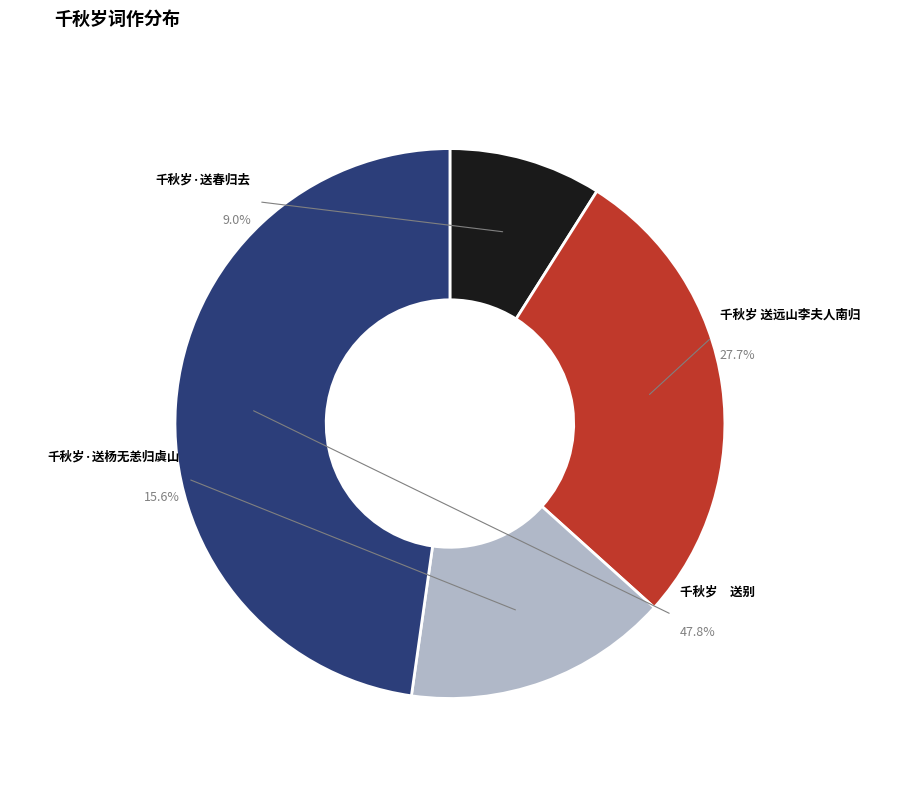

Rank the categories by value from lowest to highest.

千秋岁·送春归去, 千秋岁·送杨无恙归虞山，即用其别墨巢翁韵, 千秋岁 送远山李夫人南归, 千秋岁　 送别